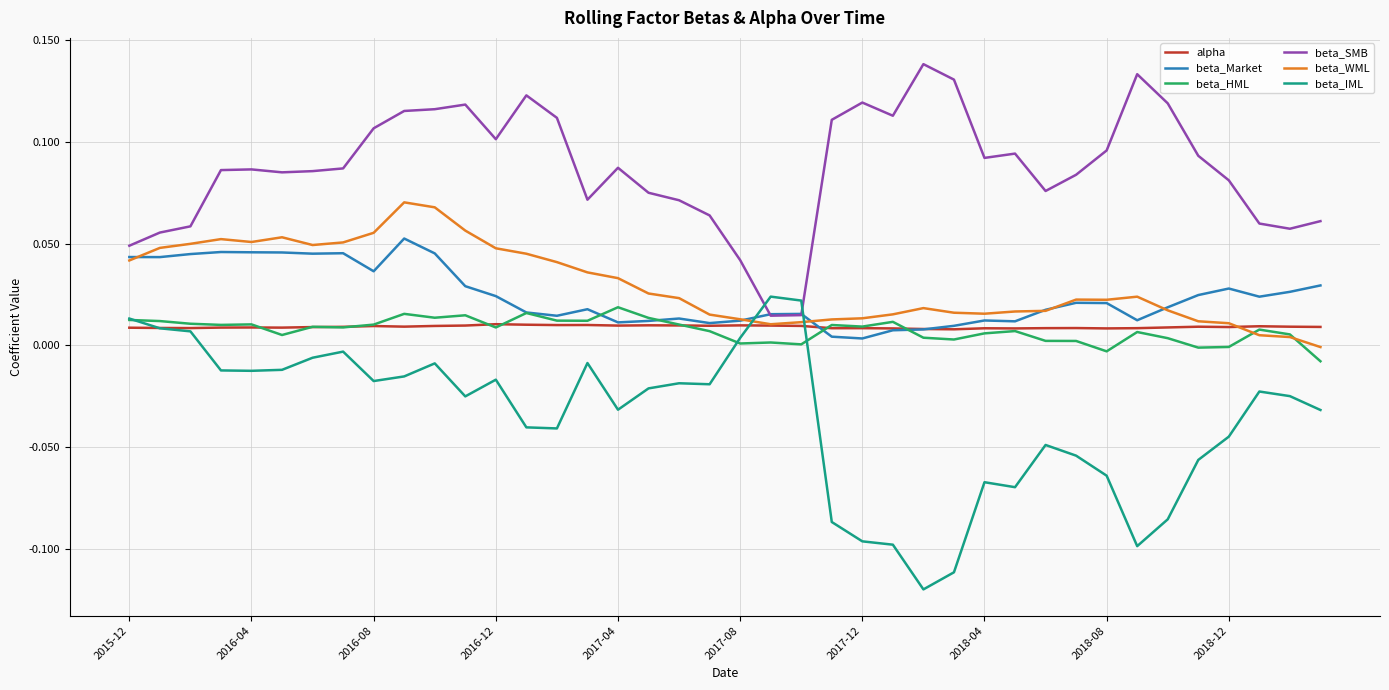

Which series has the largest total across all categories?

beta_SMB